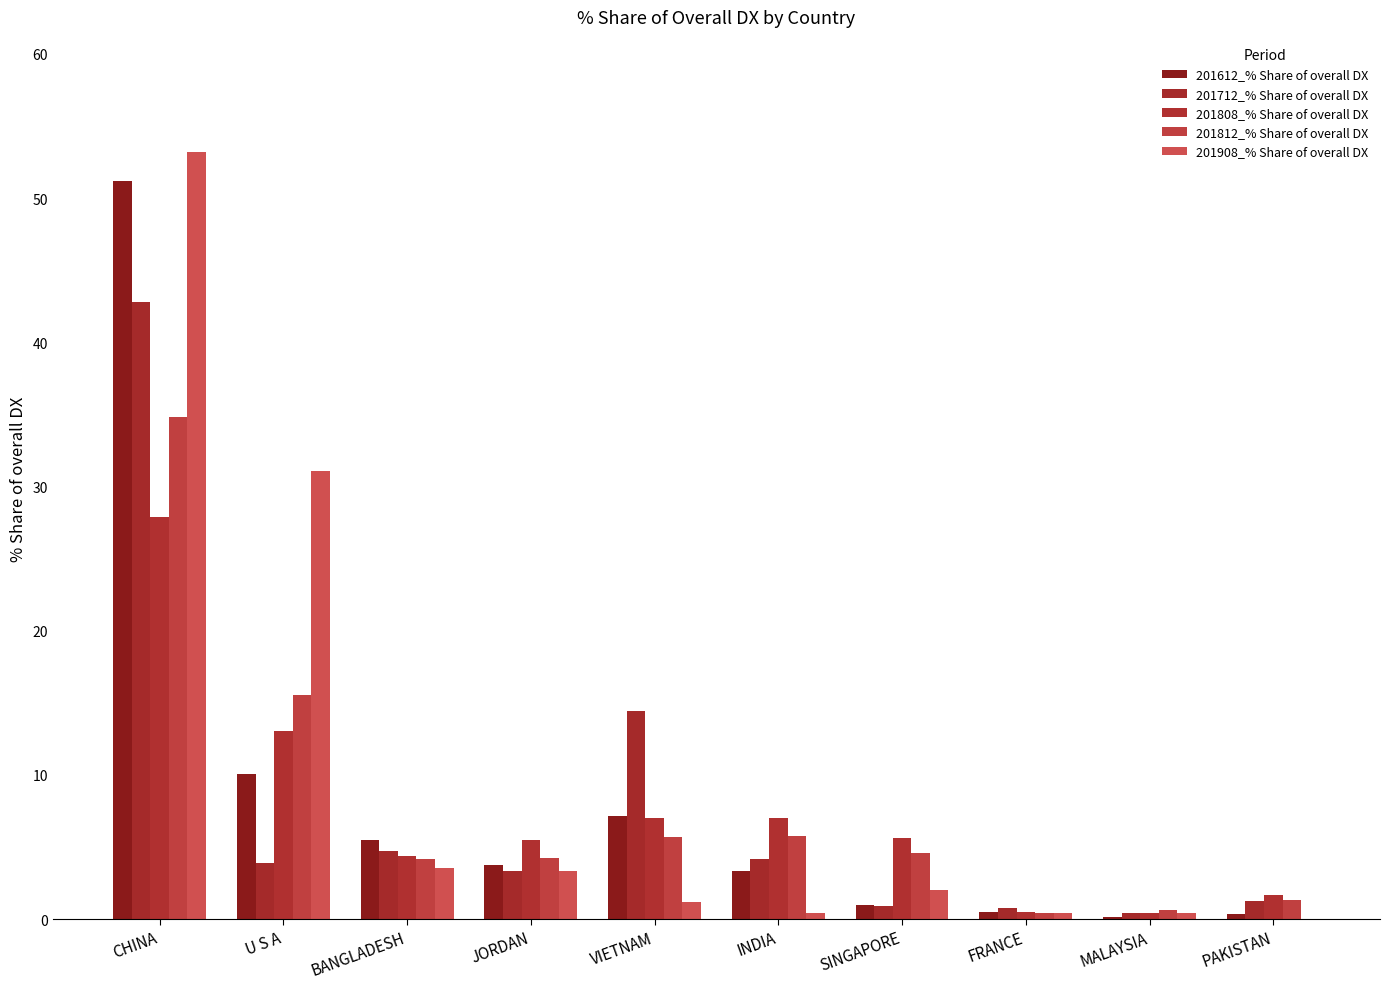

At which category does the chart reach its peak across all series?

CHINA